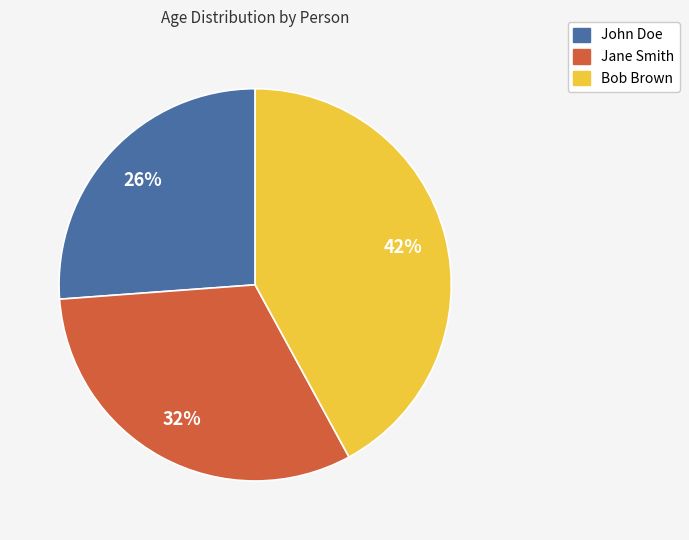

Approximately how many times larger is the value at Jane Smith compared to John Doe?

1.2